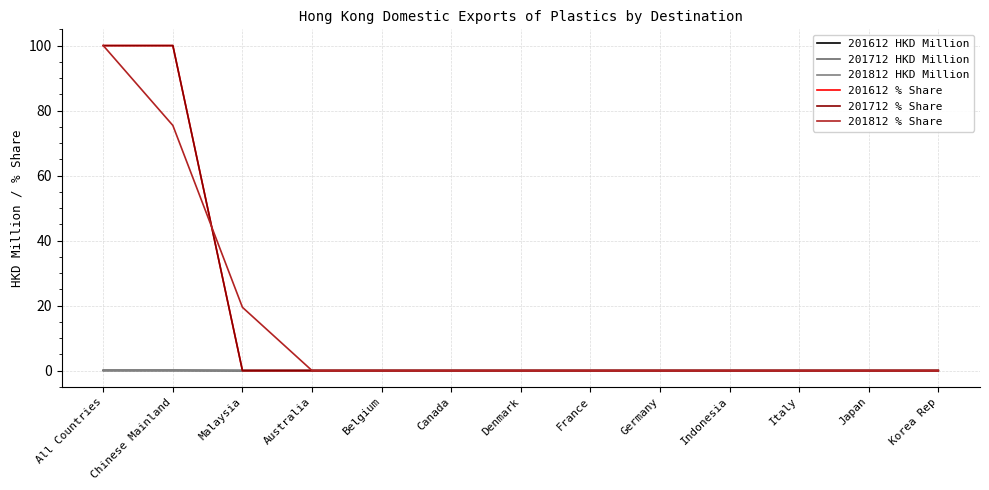

How many lines are shown in the chart?

6